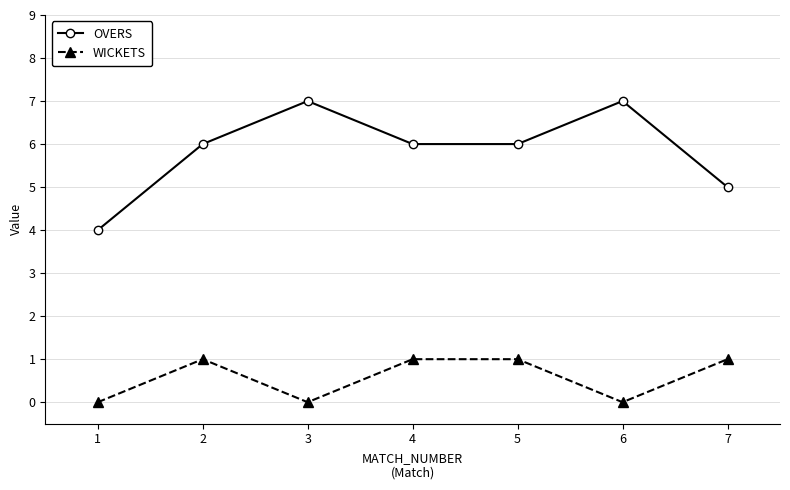

What is the average value of the WICKETS series?

1